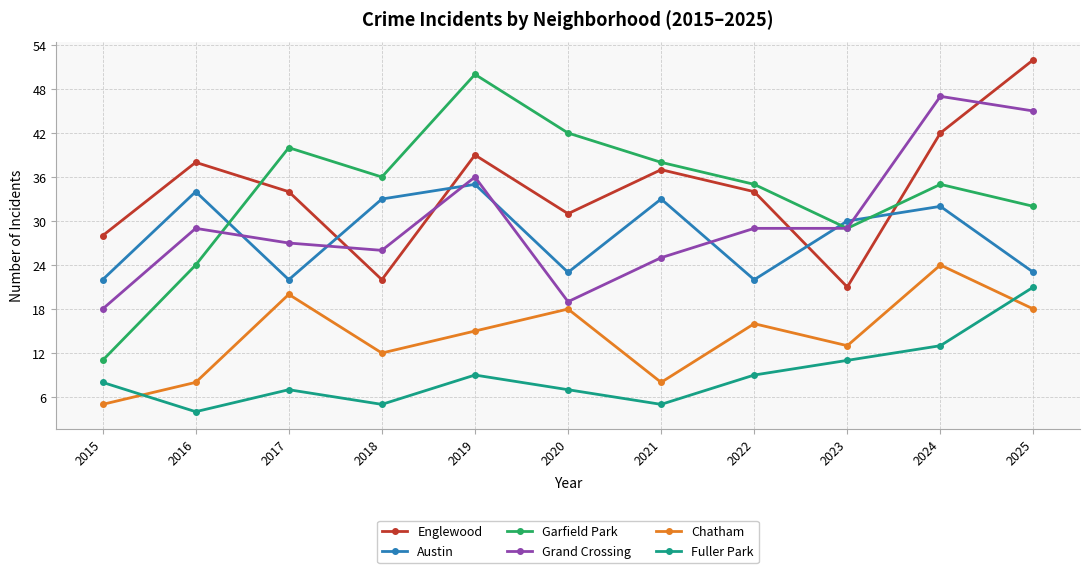

At which label does Garfield Park first exceed 35?

2017